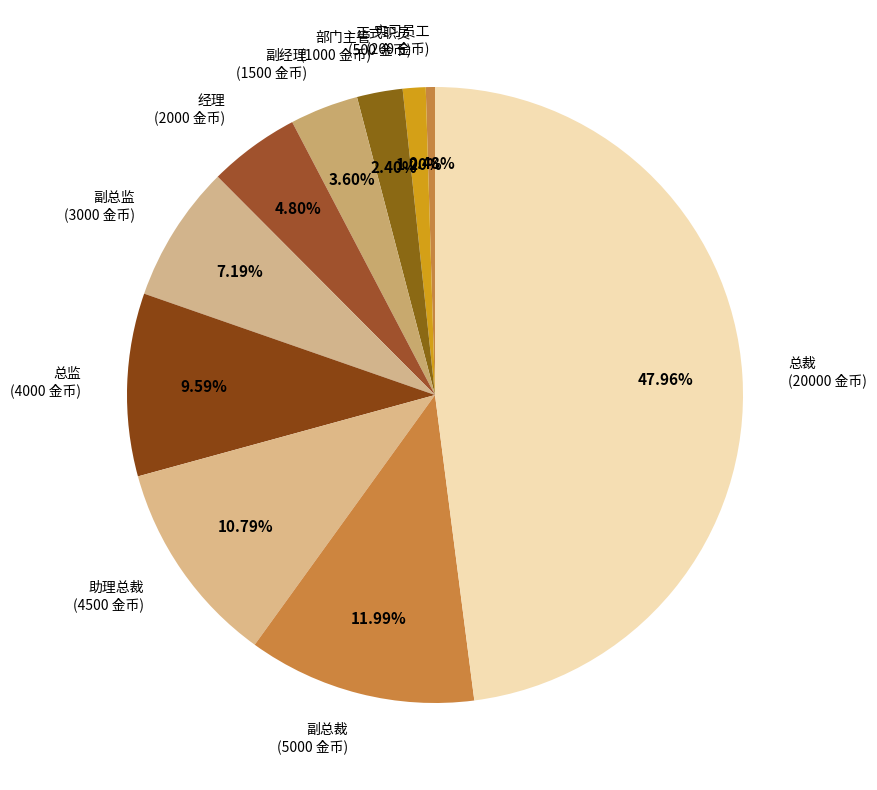

What percentage is the 总监 slice, to the nearest percent?

10%